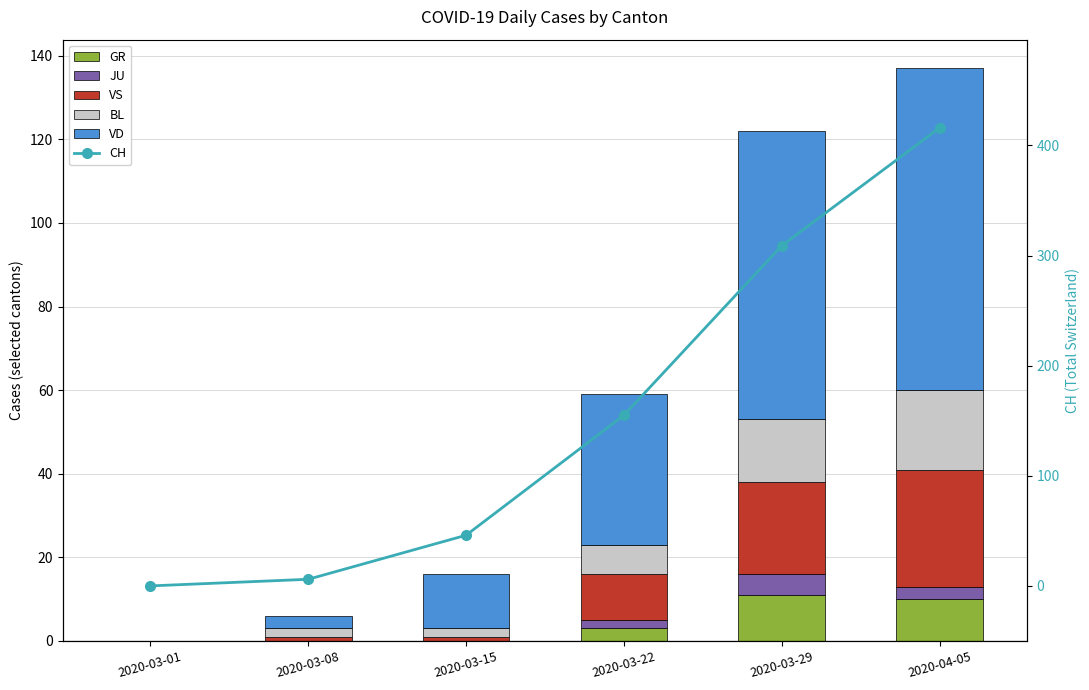

At how many categories does at least one series exceed 200?

2